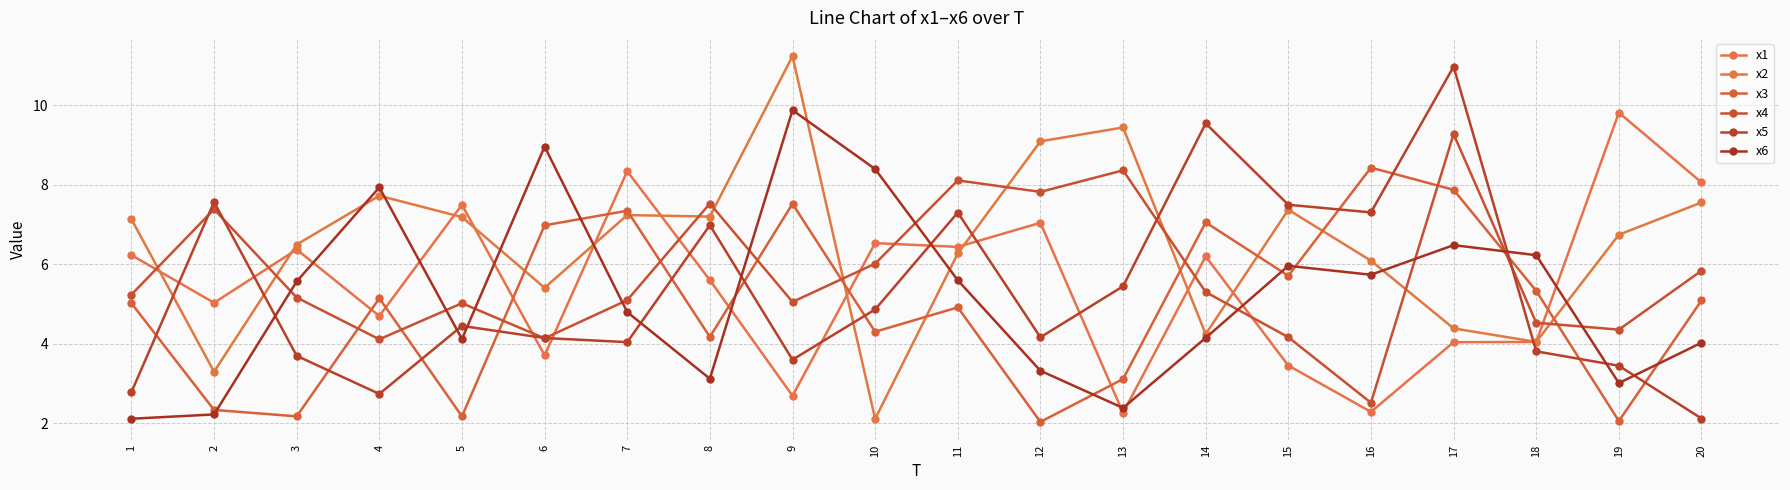

Reading right to left, extract all data points from this chart.

x1: 8.1	9.8	4.0	4.0	2.3	3.5	6.2	2.3	7.0	6.4	6.5	2.7	5.6	8.3	3.7	7.5	4.7	6.4	5.0	6.2
x2: 7.6	6.7	4.1	4.4	6.1	7.4	4.2	9.4	9.1	6.3	2.1	11.2	7.2	7.2	5.4	7.2	7.7	6.5	3.3	7.1
x3: 5.1	2.1	5.3	7.9	8.4	5.7	7.1	3.1	2.0	4.9	4.3	7.5	4.2	7.4	7.0	2.2	5.1	2.2	2.3	5.0
x4: 5.8	4.4	4.5	9.3	2.5	4.2	5.3	8.4	7.8	8.1	6.0	5.1	7.5	5.1	4.1	5.0	4.1	5.2	7.4	5.2
x5: 2.1	3.5	3.8	11.0	7.3	7.5	9.5	5.5	4.2	7.3	4.9	3.6	7.0	4.0	4.1	4.5	2.7	3.7	7.6	2.8
x6: 4.0	3.0	6.2	6.5	5.7	6.0	4.2	2.4	3.3	5.6	8.4	9.9	3.1	4.8	9.0	4.1	7.9	5.6	2.2	2.1